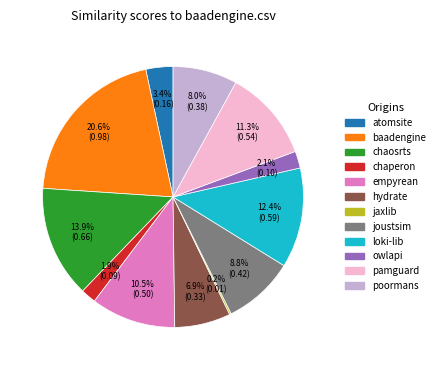

Is there any slice that represents more than half of the pie?

No